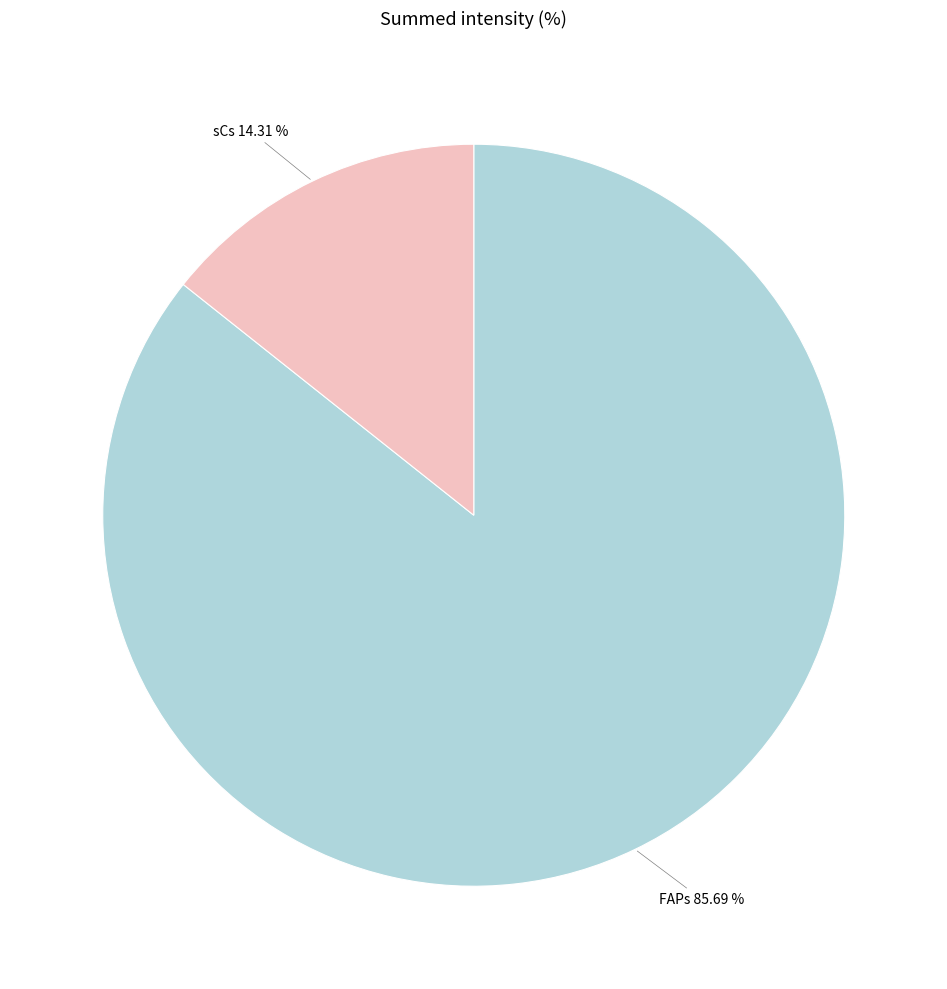

Between sCs and FAPs, which is larger?

FAPs